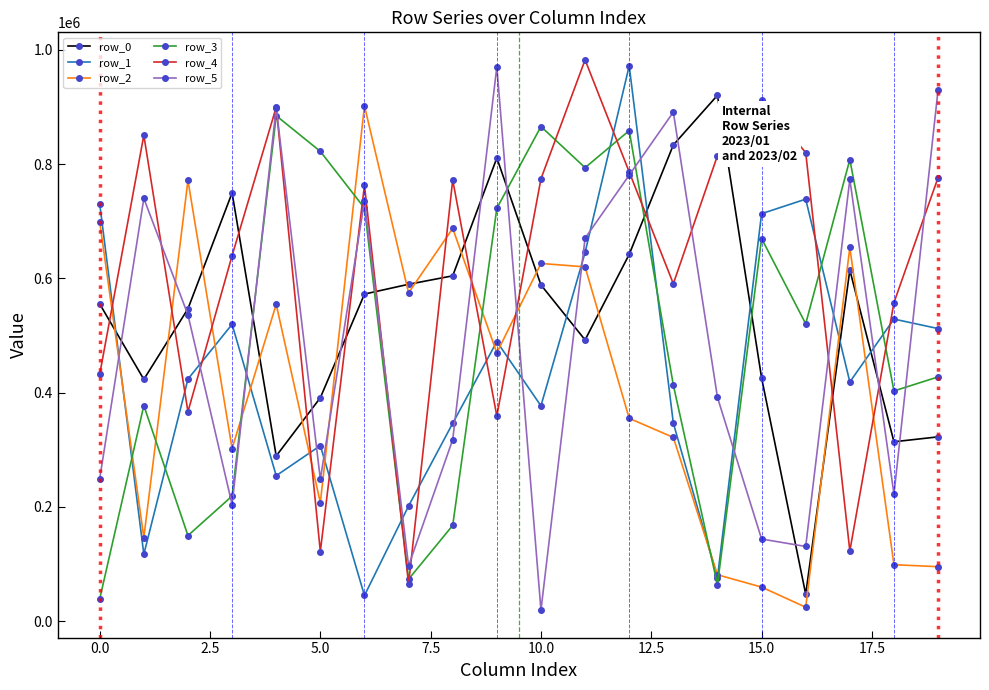

Which series has the largest total across all categories?

row_4